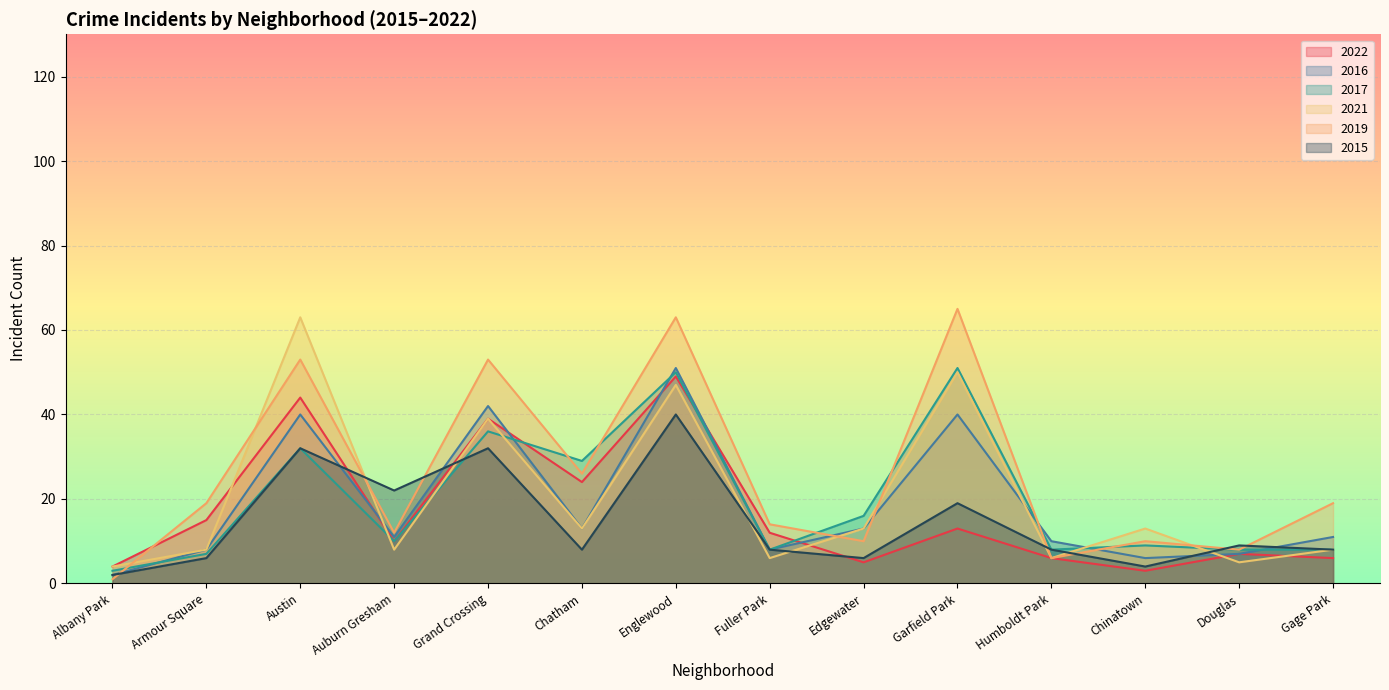

Between which two adjacent categories do 2022 and 2021 first intersect?

Armour Square and Austin